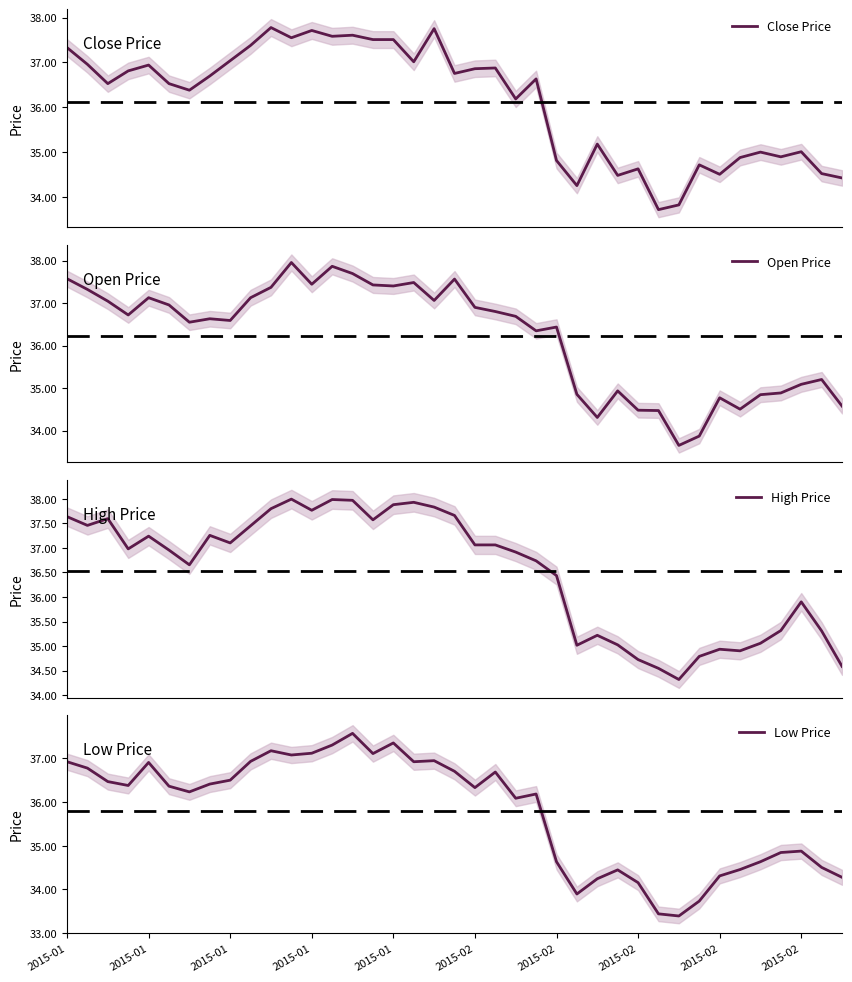

What is the average value of the Open Price series?

36.2